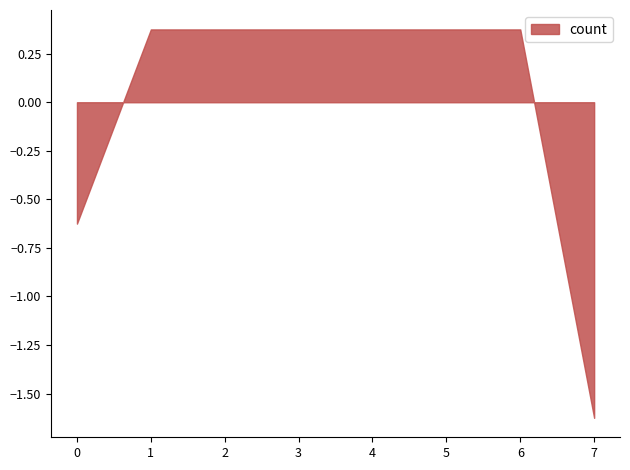

Does the chart have visible grid lines?

No